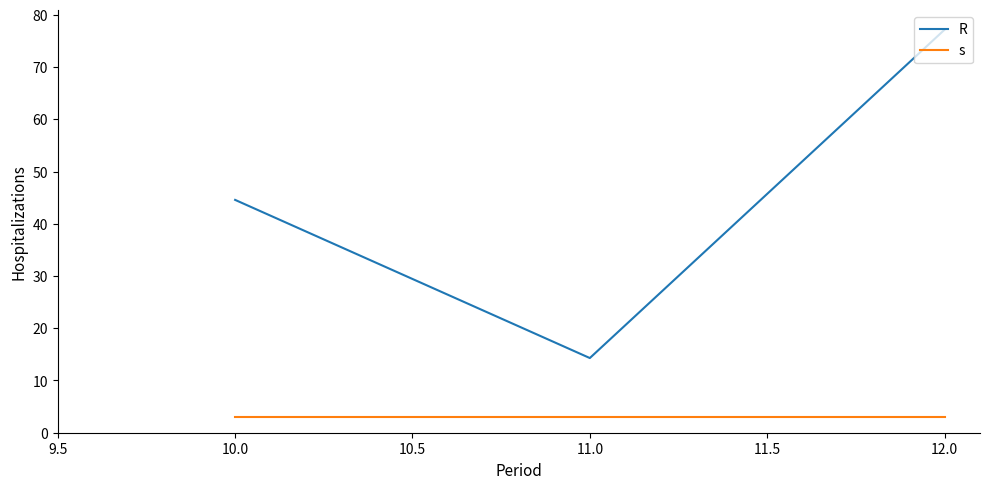

The R series shows 37.8 at 12.0. True or false?

False